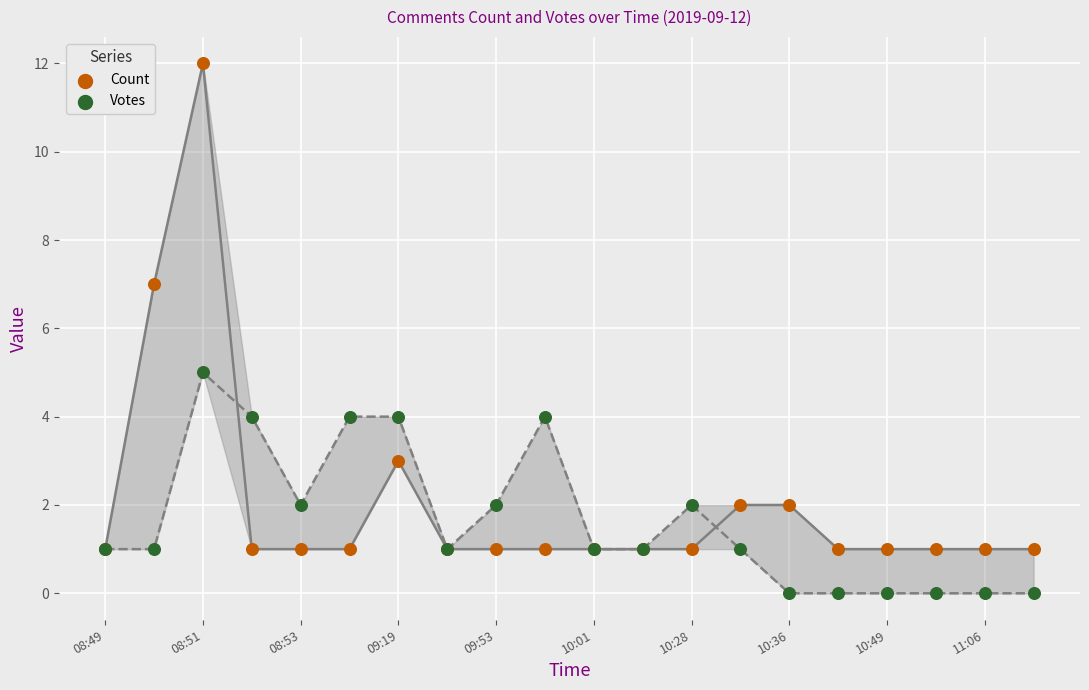

Which series contains the highest Y value?

Count